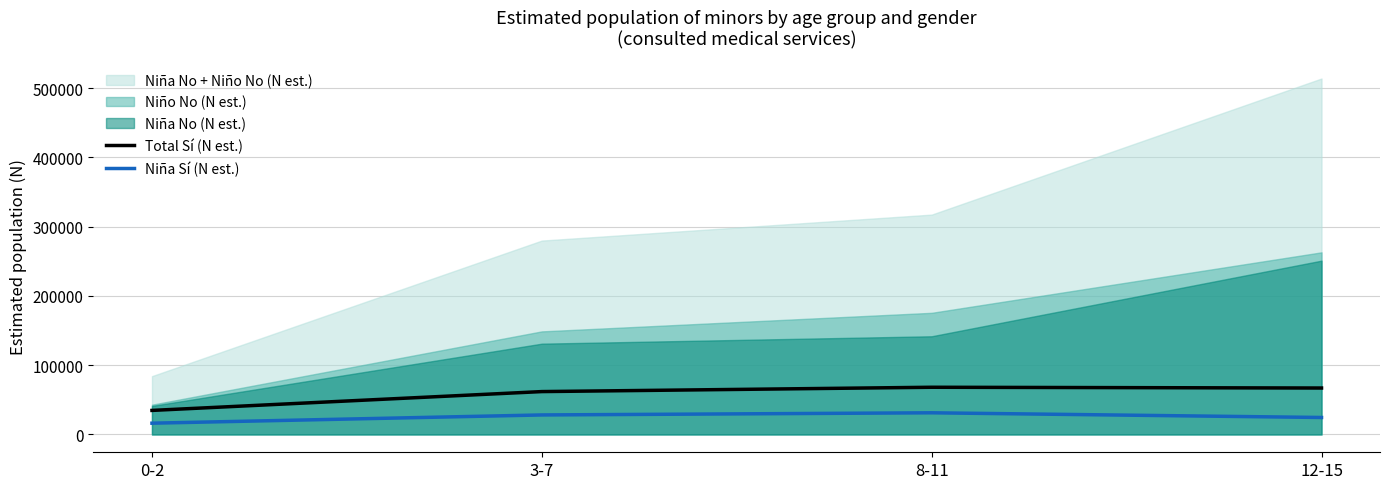

Which category has the lowest value in the Niña Sí (N est.) series?

0-2